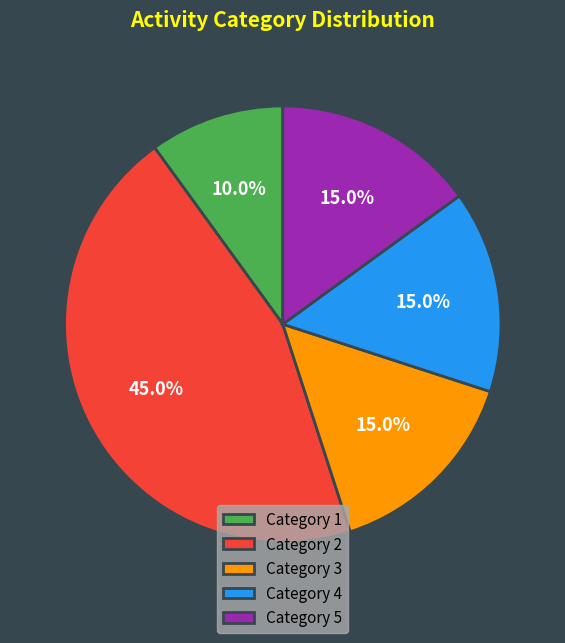

Which has a higher value, Category 2 or Category 5?

Category 2